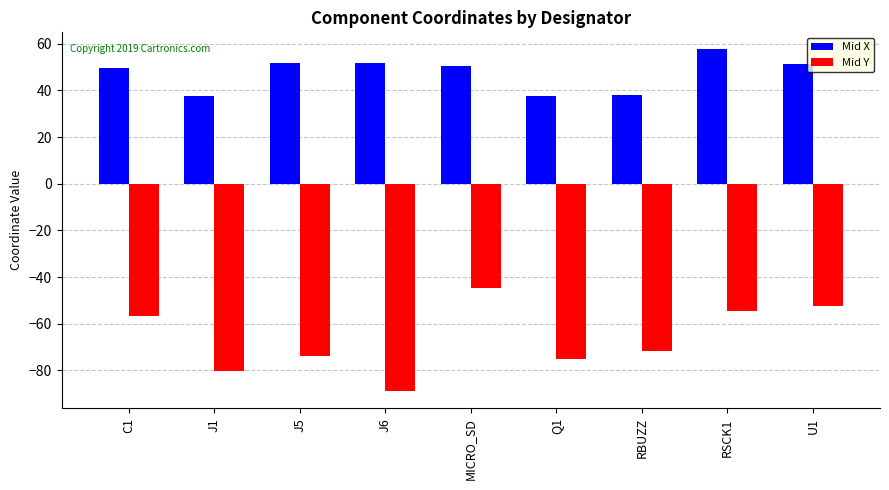

How many values in the Mid Y series exceed -71?

4